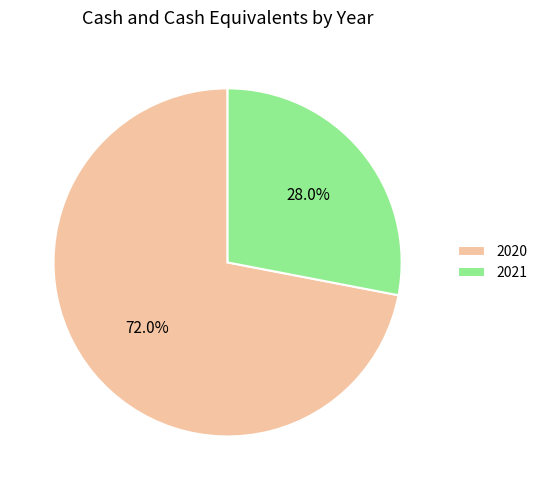

To the nearest percent, what is the average slice percentage?

50%